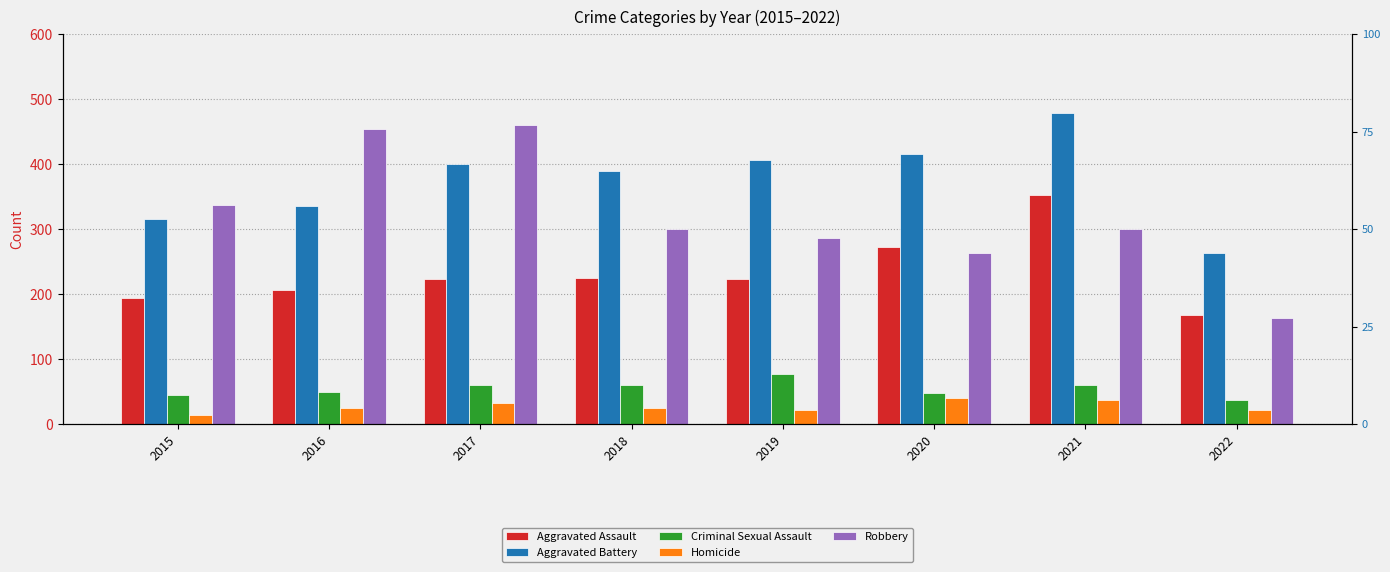

At which label does Robbery first exceed 301?

2015